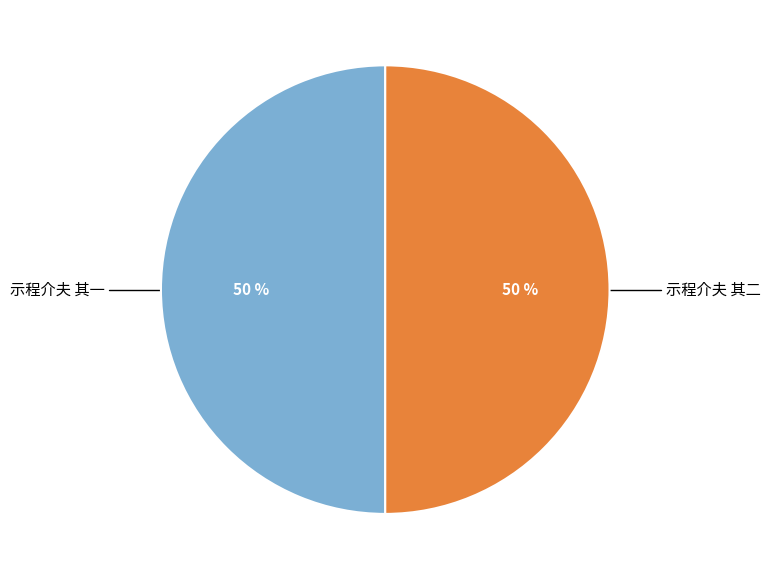

True or false: 示程介夫 其二 accounts for 57% of the total.

False